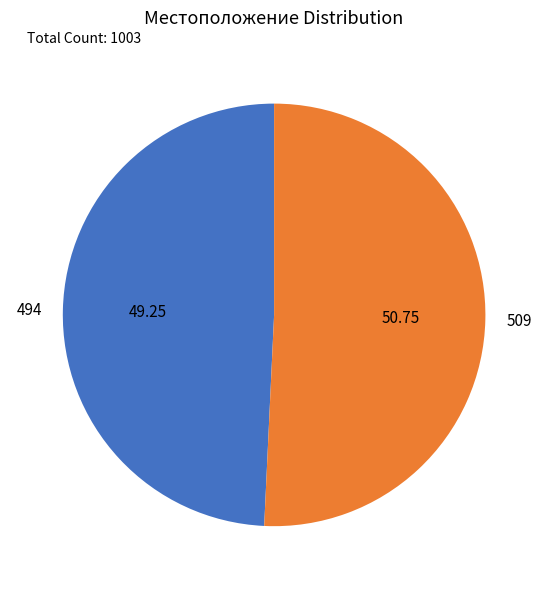

True or false: 494 accounts for 49% of the total.

True